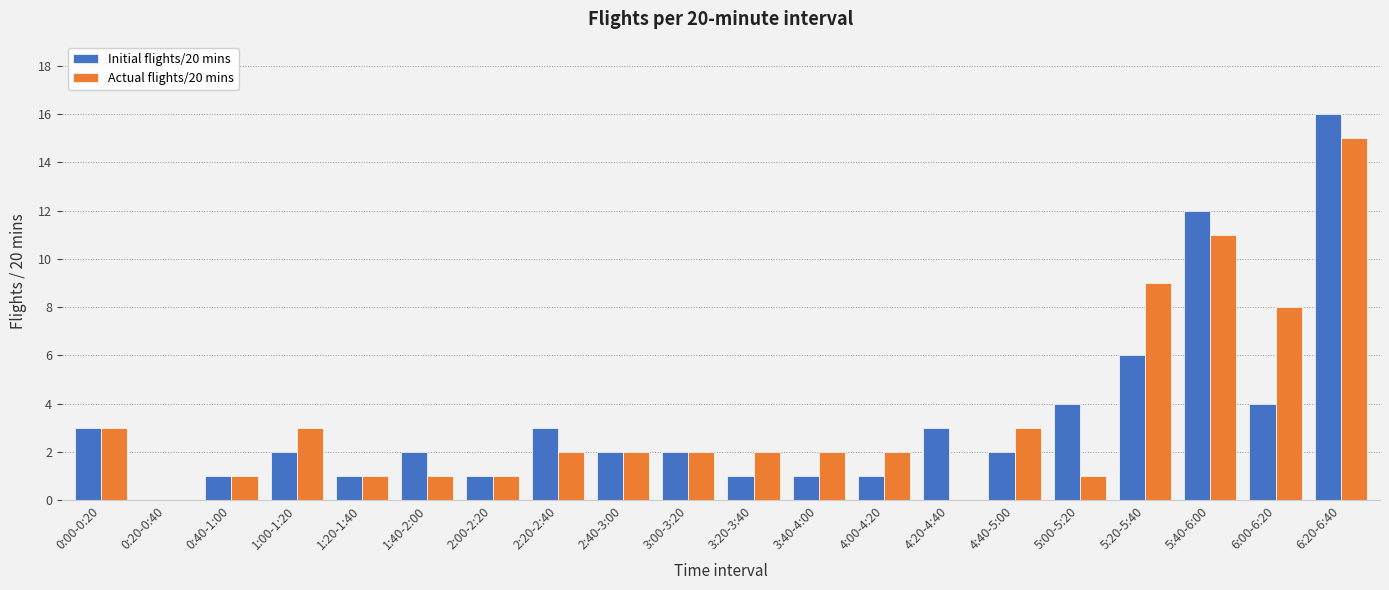

What is the sum of all Actual flights/20 mins values?

69